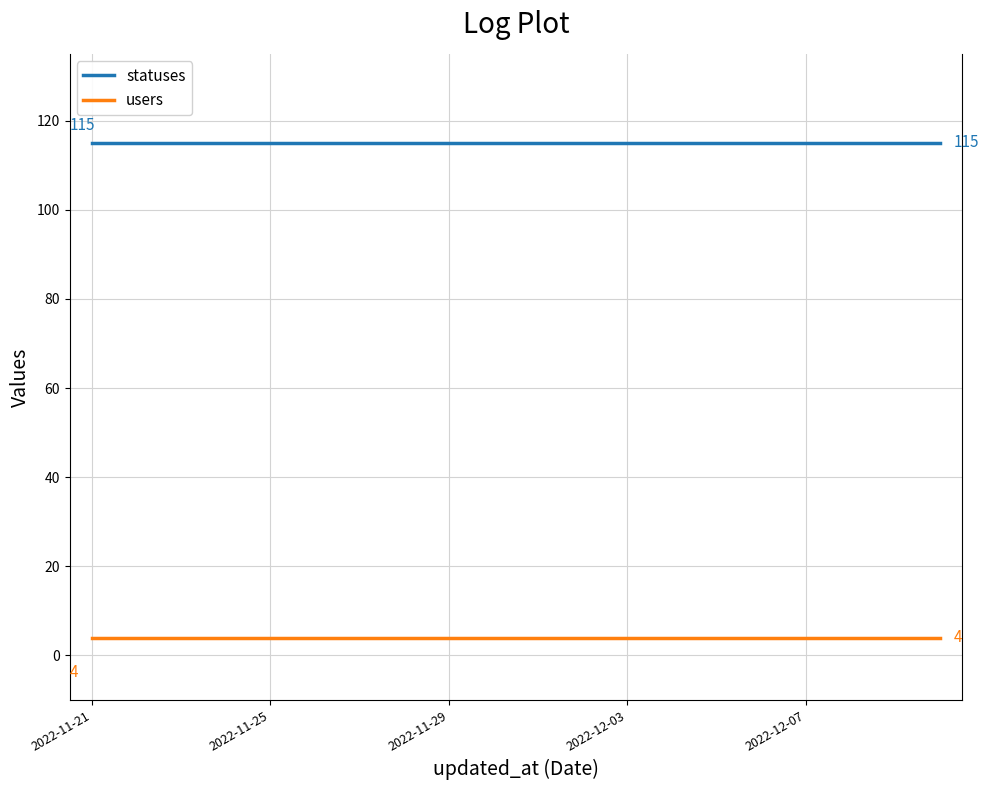

What is the minimum value shown in the chart?

4